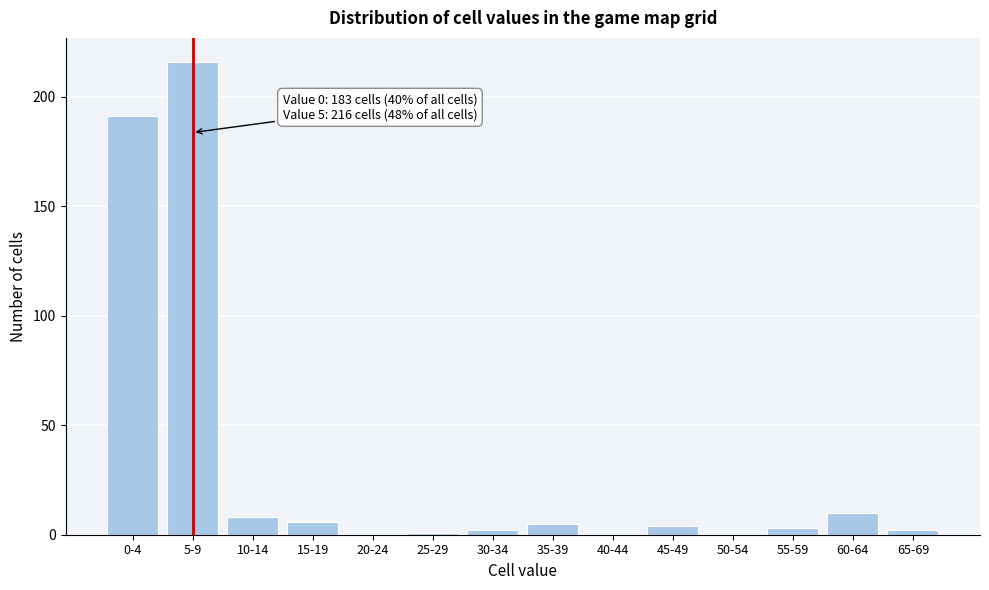

Reading right to left, extract all data points from this chart.

65-69=2	60-64=10	55-59=3	50-54=0	45-49=4	40-44=0	35-39=5	30-34=2	25-29=1	20-24=0	15-19=6	10-14=8	5-9=216	0-4=191